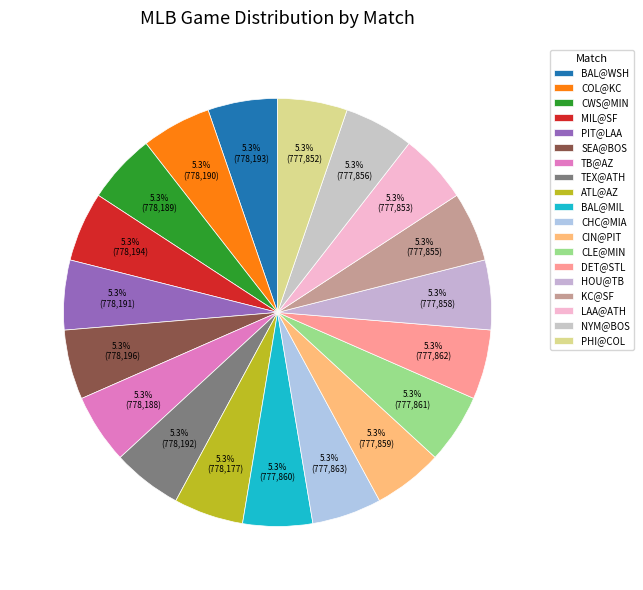

Is there a majority slice in this chart?

No